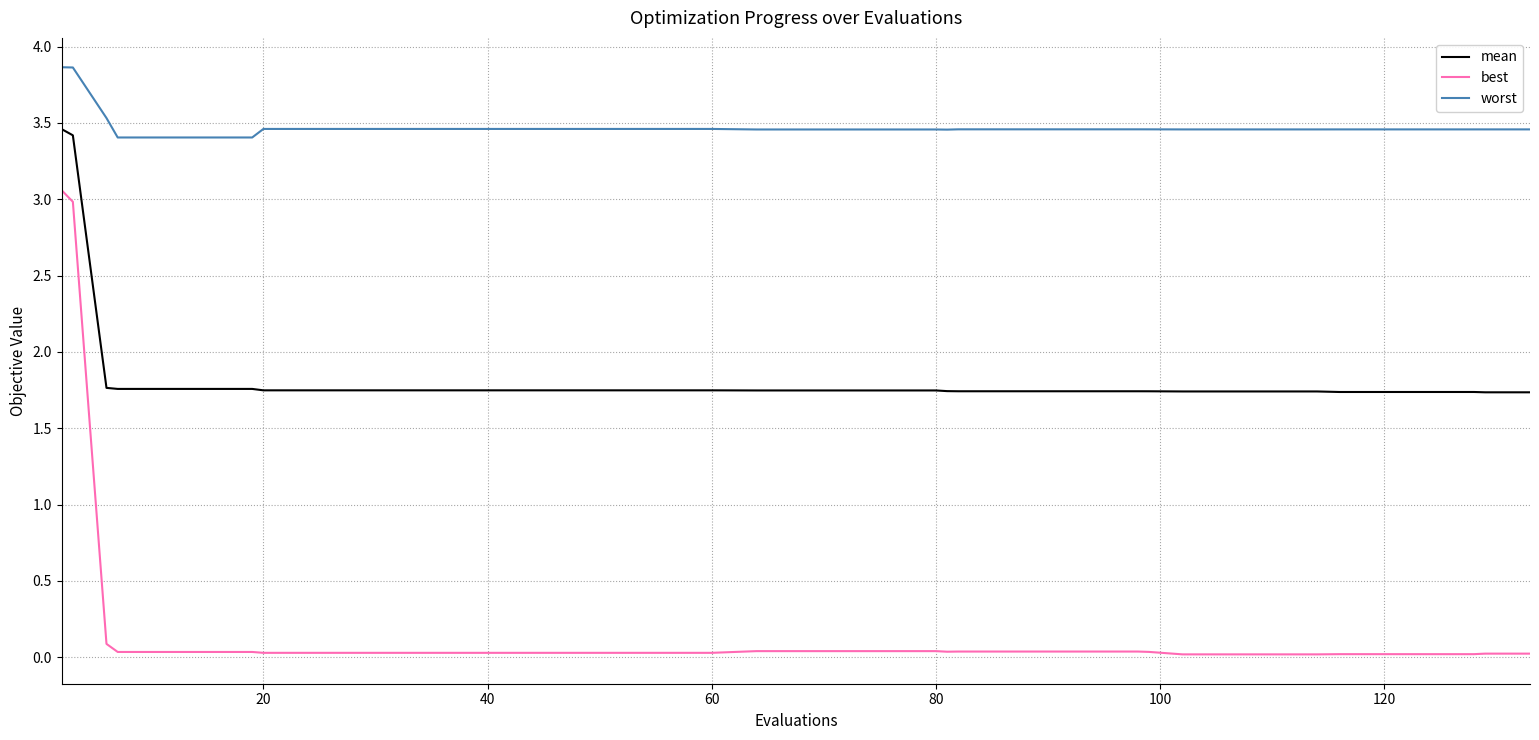

What is the maximum value for worst?

3.9